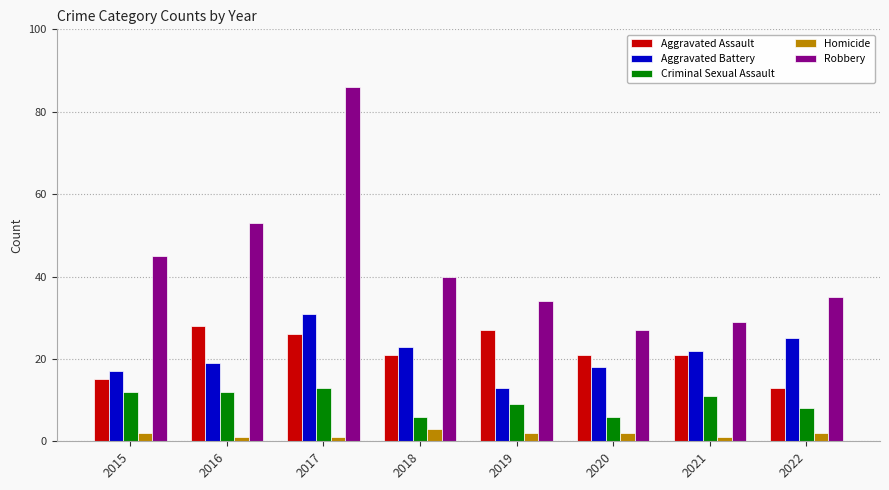

What is the spread (max minus min) of values at 2015?

43